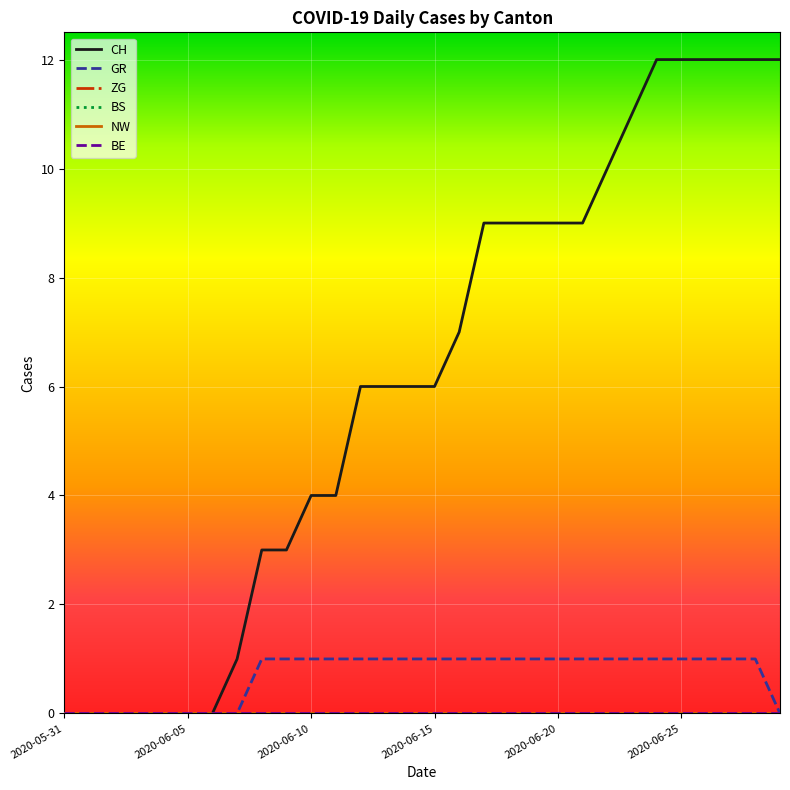

Reading left to right, transcribe all the data shown in this chart.

CH: 2020-05-31=0	2020-06-01=0	2020-06-02=0	2020-06-03=0	2020-06-04=0	2020-06-05=0	2020-06-06=0	2020-06-07=1	2020-06-08=3	2020-06-09=3	2020-06-10=4	2020-06-11=4	2020-06-12=6	2020-06-13=6	2020-06-14=6	2020-06-15=6	2020-06-16=7	2020-06-17=9	2020-06-18=9	2020-06-19=9	2020-06-20=9	2020-06-21=9	2020-06-22=10	2020-06-23=11	2020-06-24=12	2020-06-25=12	2020-06-26=12	2020-06-27=12	2020-06-28=12	2020-06-29=12
GR: 2020-05-31=0	2020-06-01=0	2020-06-02=0	2020-06-03=0	2020-06-04=0	2020-06-05=0	2020-06-06=0	2020-06-07=0	2020-06-08=1	2020-06-09=1	2020-06-10=1	2020-06-11=1	2020-06-12=1	2020-06-13=1	2020-06-14=1	2020-06-15=1	2020-06-16=1	2020-06-17=1	2020-06-18=1	2020-06-19=1	2020-06-20=1	2020-06-21=1	2020-06-22=1	2020-06-23=1	2020-06-24=1	2020-06-25=1	2020-06-26=1	2020-06-27=1	2020-06-28=1	2020-06-29=0
ZG: 2020-05-31=0	2020-06-01=0	2020-06-02=0	2020-06-03=0	2020-06-04=0	2020-06-05=0	2020-06-06=0	2020-06-07=0	2020-06-08=0	2020-06-09=0	2020-06-10=0	2020-06-11=0	2020-06-12=0	2020-06-13=0	2020-06-14=0	2020-06-15=0	2020-06-16=0	2020-06-17=0	2020-06-18=0	2020-06-19=0	2020-06-20=0	2020-06-21=0	2020-06-22=0	2020-06-23=0	2020-06-24=0	2020-06-25=0	2020-06-26=0	2020-06-27=0	2020-06-28=0	2020-06-29=0
BS: 2020-05-31=0	2020-06-01=0	2020-06-02=0	2020-06-03=0	2020-06-04=0	2020-06-05=0	2020-06-06=0	2020-06-07=0	2020-06-08=0	2020-06-09=0	2020-06-10=0	2020-06-11=0	2020-06-12=0	2020-06-13=0	2020-06-14=0	2020-06-15=0	2020-06-16=0	2020-06-17=0	2020-06-18=0	2020-06-19=0	2020-06-20=0	2020-06-21=0	2020-06-22=0	2020-06-23=0	2020-06-24=0	2020-06-25=0	2020-06-26=0	2020-06-27=0	2020-06-28=0	2020-06-29=0
NW: 2020-05-31=0	2020-06-01=0	2020-06-02=0	2020-06-03=0	2020-06-04=0	2020-06-05=0	2020-06-06=0	2020-06-07=0	2020-06-08=0	2020-06-09=0	2020-06-10=0	2020-06-11=0	2020-06-12=0	2020-06-13=0	2020-06-14=0	2020-06-15=0	2020-06-16=0	2020-06-17=0	2020-06-18=0	2020-06-19=0	2020-06-20=0	2020-06-21=0	2020-06-22=0	2020-06-23=0	2020-06-24=0	2020-06-25=0	2020-06-26=0	2020-06-27=0	2020-06-28=0	2020-06-29=0
BE: 2020-05-31=0	2020-06-01=0	2020-06-02=0	2020-06-03=0	2020-06-04=0	2020-06-05=0	2020-06-06=0	2020-06-07=0	2020-06-08=0	2020-06-09=0	2020-06-10=0	2020-06-11=0	2020-06-12=0	2020-06-13=0	2020-06-14=0	2020-06-15=0	2020-06-16=0	2020-06-17=0	2020-06-18=0	2020-06-19=0	2020-06-20=0	2020-06-21=0	2020-06-22=0	2020-06-23=0	2020-06-24=0	2020-06-25=0	2020-06-26=0	2020-06-27=0	2020-06-28=0	2020-06-29=0